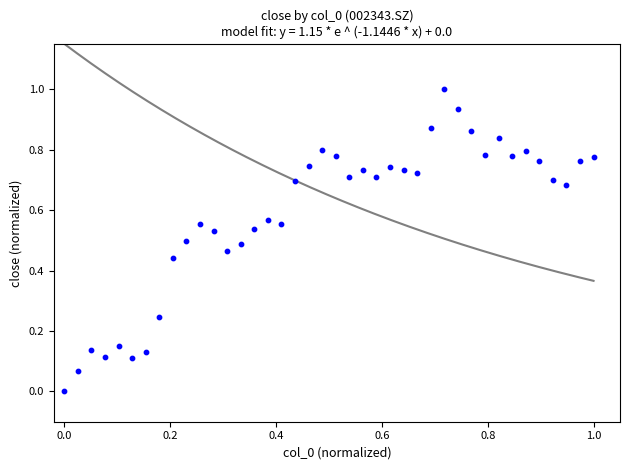

What is the range of X values (max minus min)?

1.0